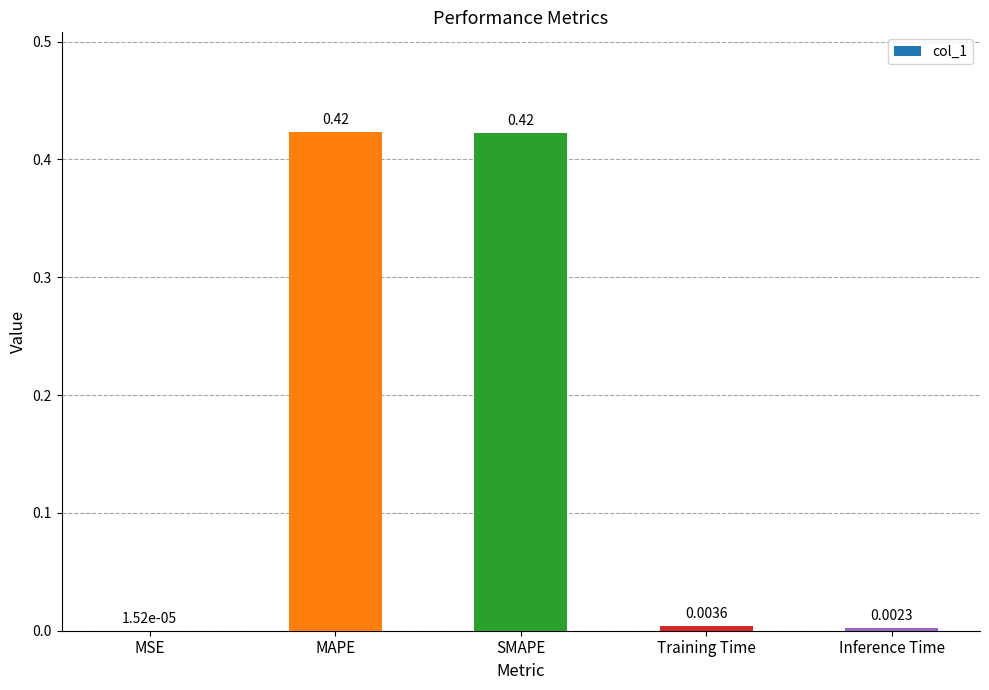

At which category does the chart reach its peak across all series?

MAPE